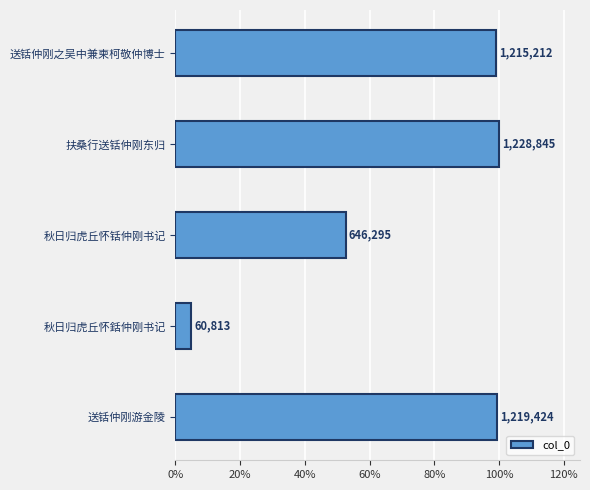

Are the bars horizontal?

Yes